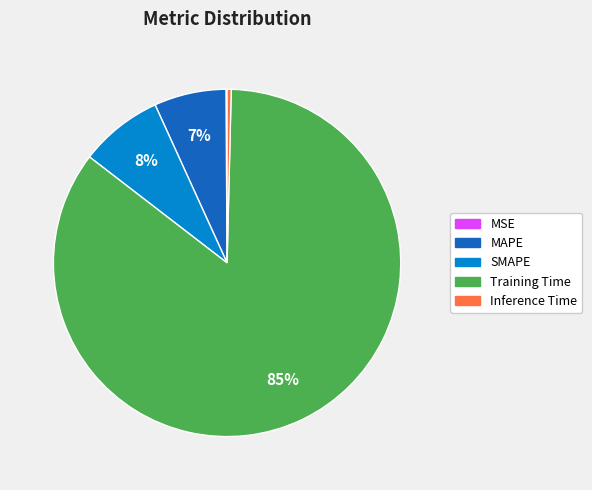

True or false: SMAPE accounts for 8% of the total.

True